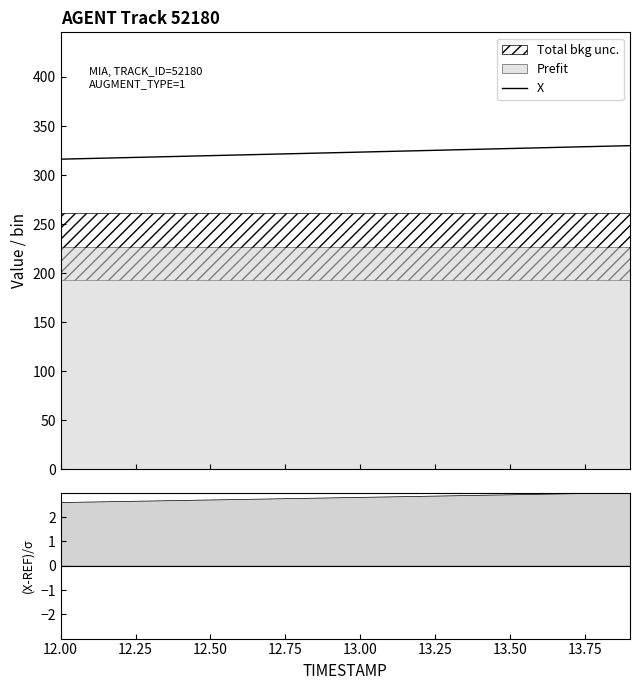

What is the lowest value of the X series?

316.2